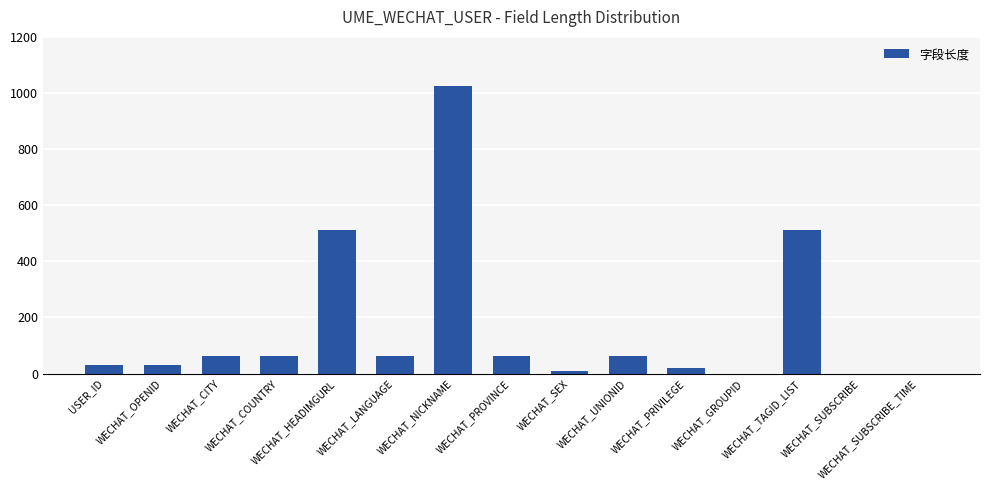

How many data points does each series have?

15